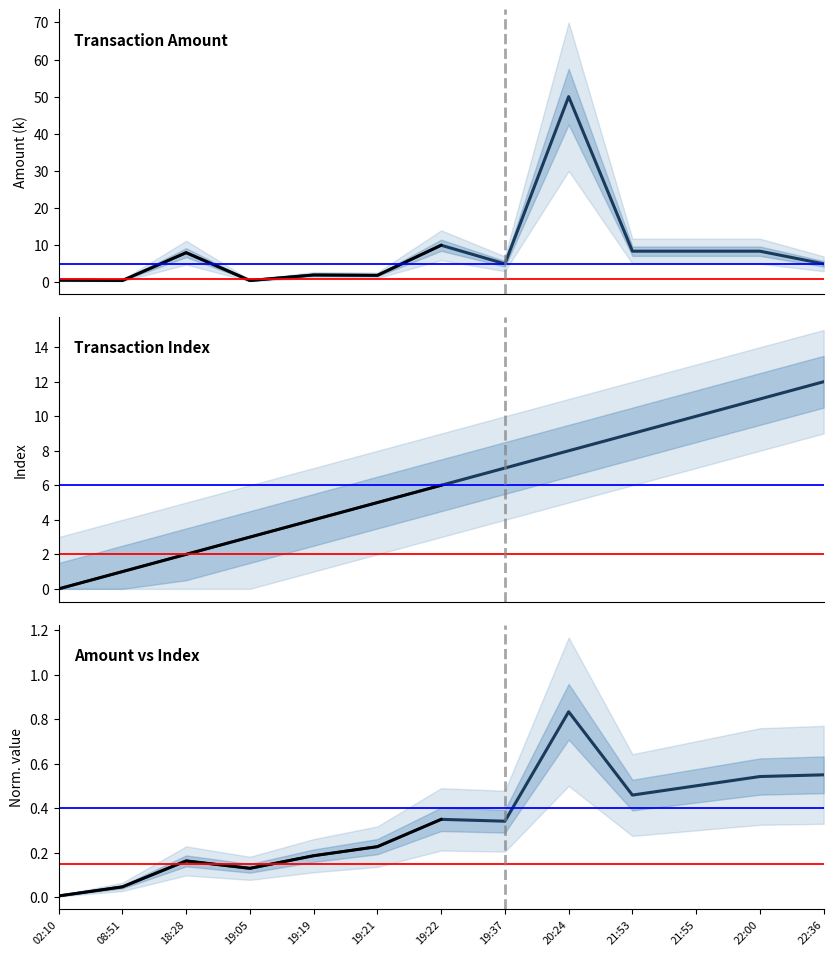

The value of amt at 19:19 is 2.0. True or false?

True